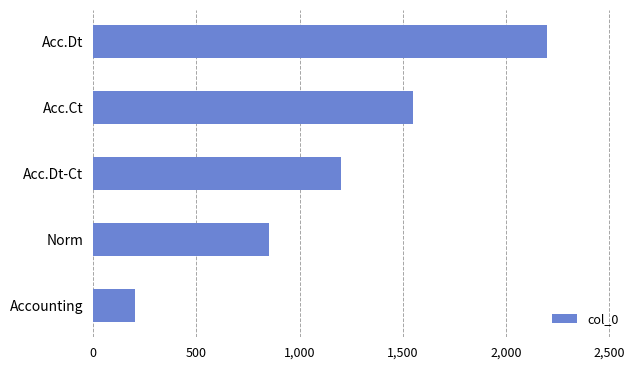

How many values are between 850 and 1550?

3